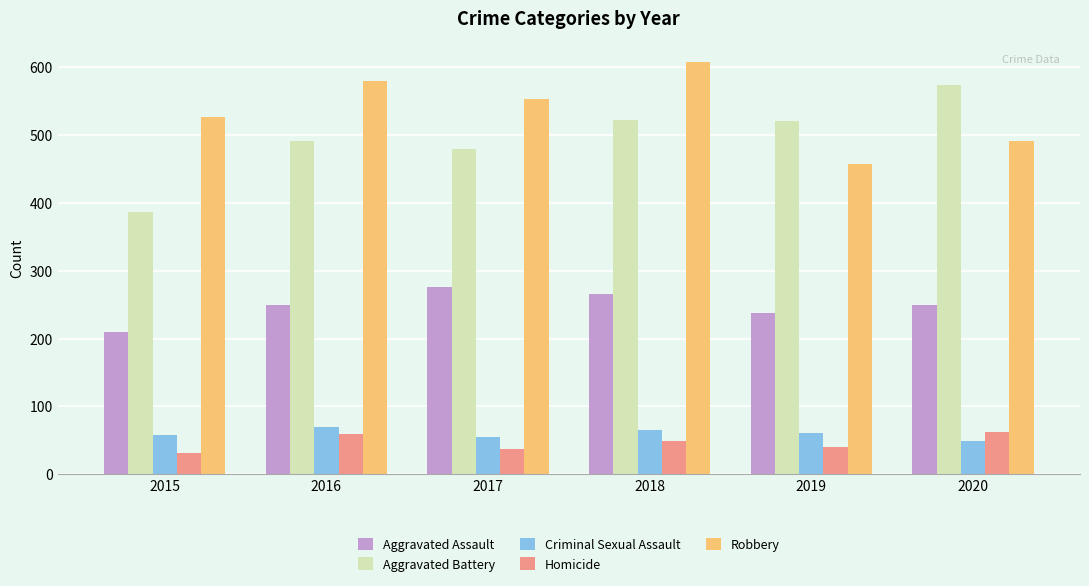

Is it true that Aggravated Assault equals 403 at 2019?

False